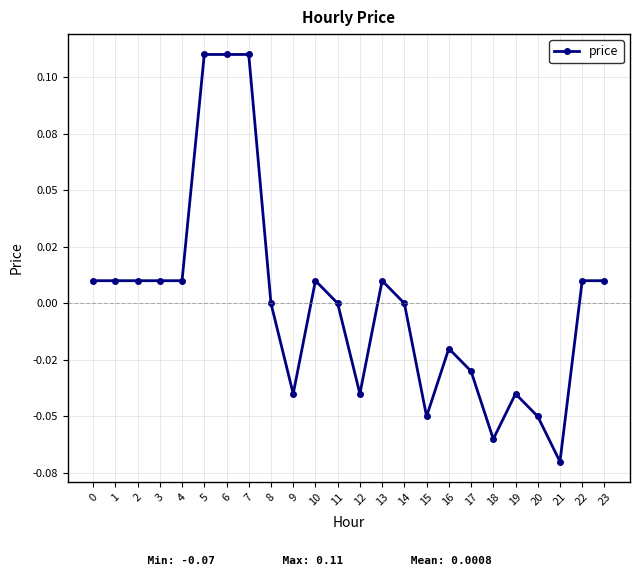

What is the greatest value displayed?

0.1